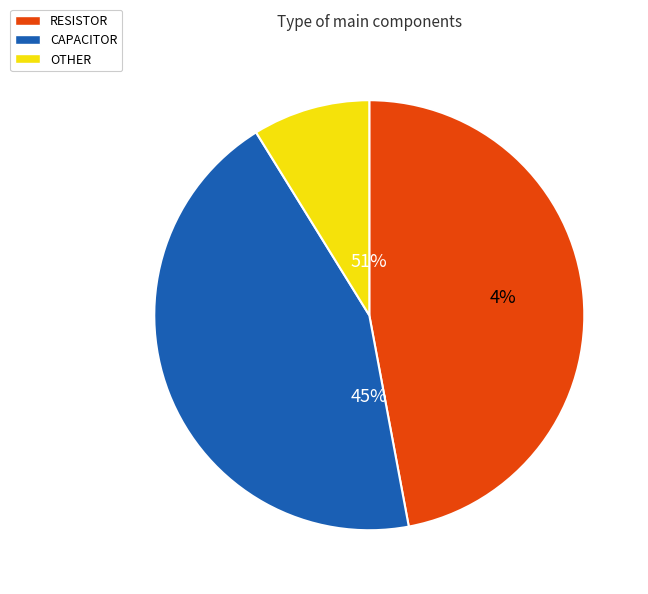

The CAPACITOR slice represents 55% of the pie. True or false?

False